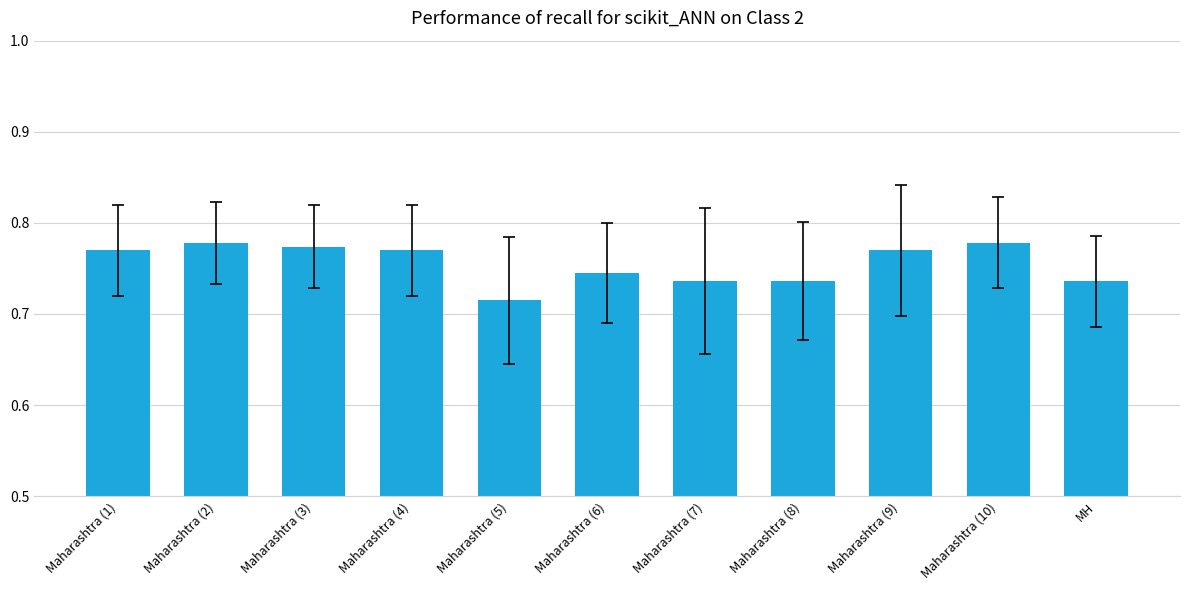

At which category does the chart reach its minimum across all series?

Maharashtra (5)